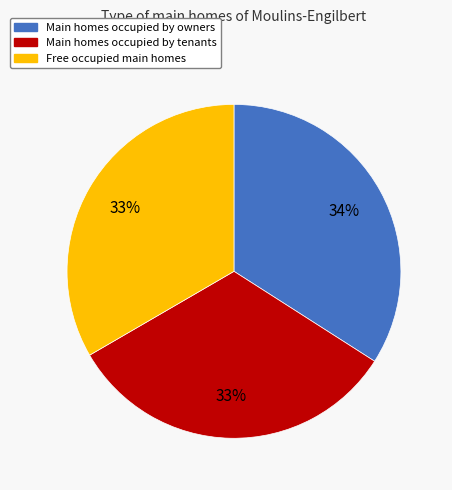

To the nearest percent, what is the difference between the largest and smallest slice percentages?

1%